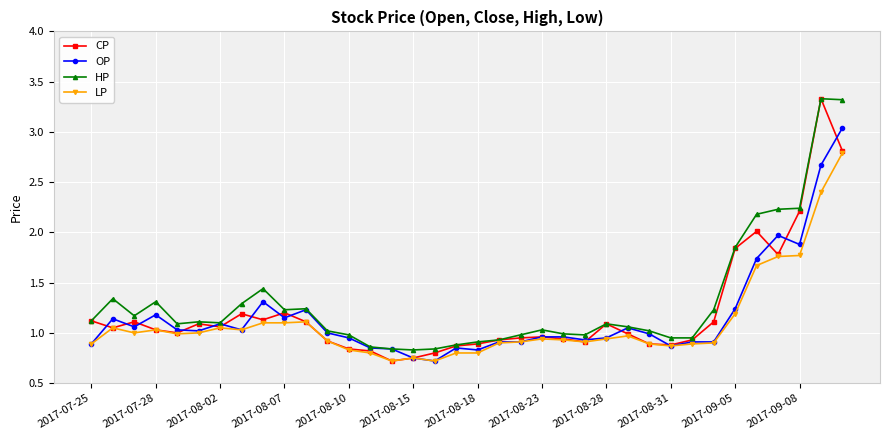

What is the maximum value shown in the chart?

3.3